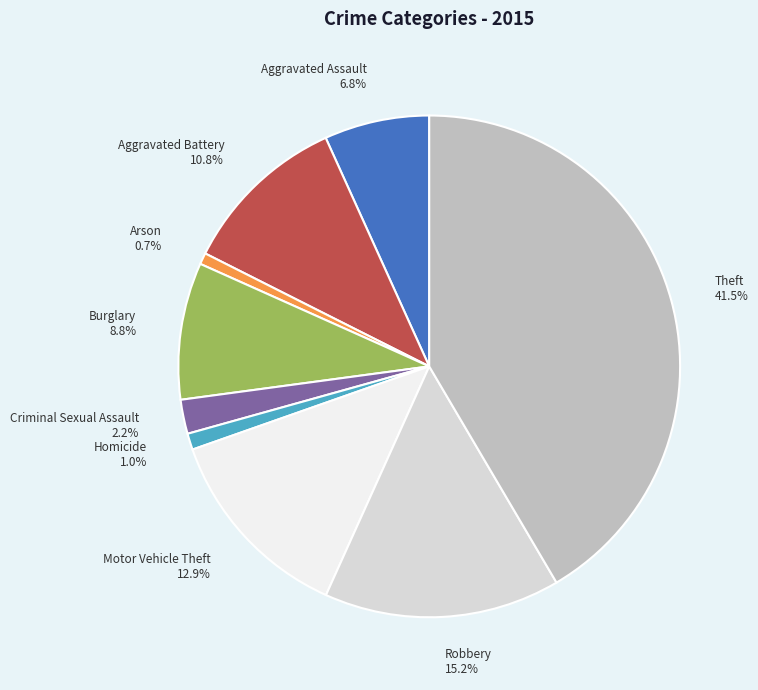

True or false: Aggravated Battery accounts for 11% of the total.

True